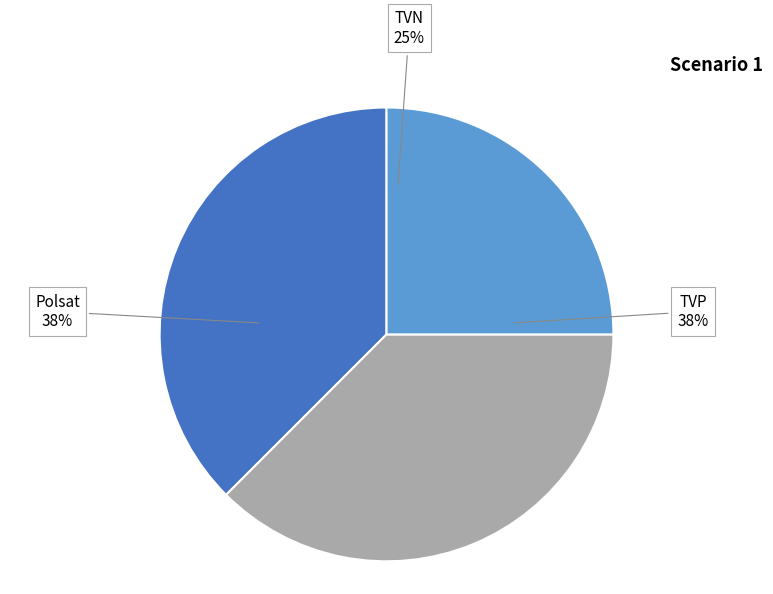

To the nearest percent, what portion does TVN represent?

25%